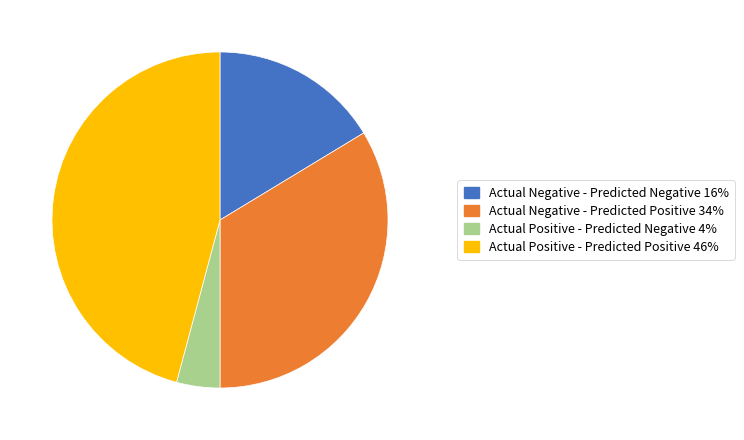

Combined, do Actual Positive - Predicted Negative and Actual Negative - Predicted Negative account for over 50%?

No